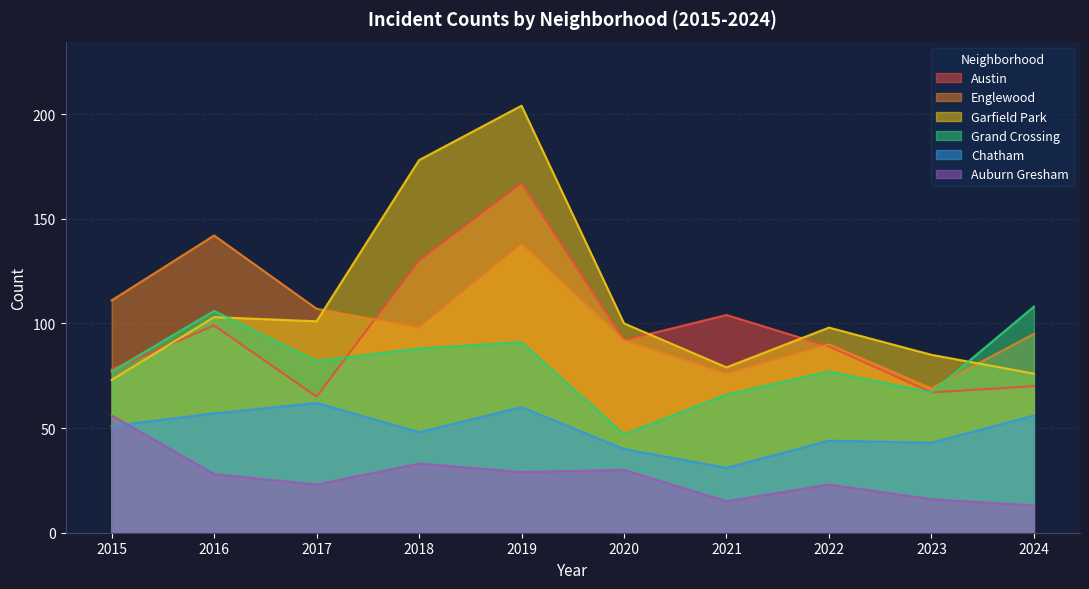

Between which two adjacent categories do Grand Crossing and Garfield Park first intersect?

2016 and 2017